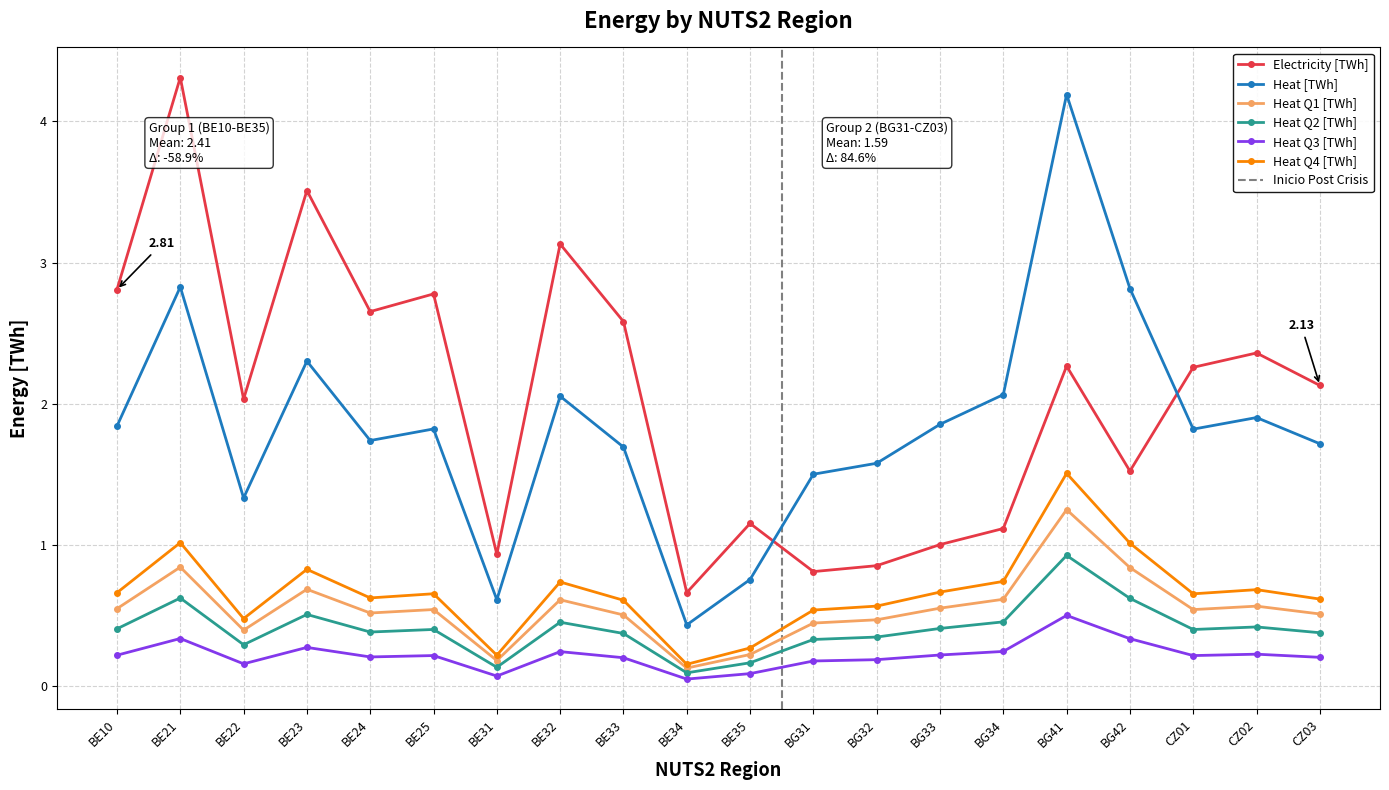

Where is the first local maximum for Heat Q2 [TWh]?

BE21